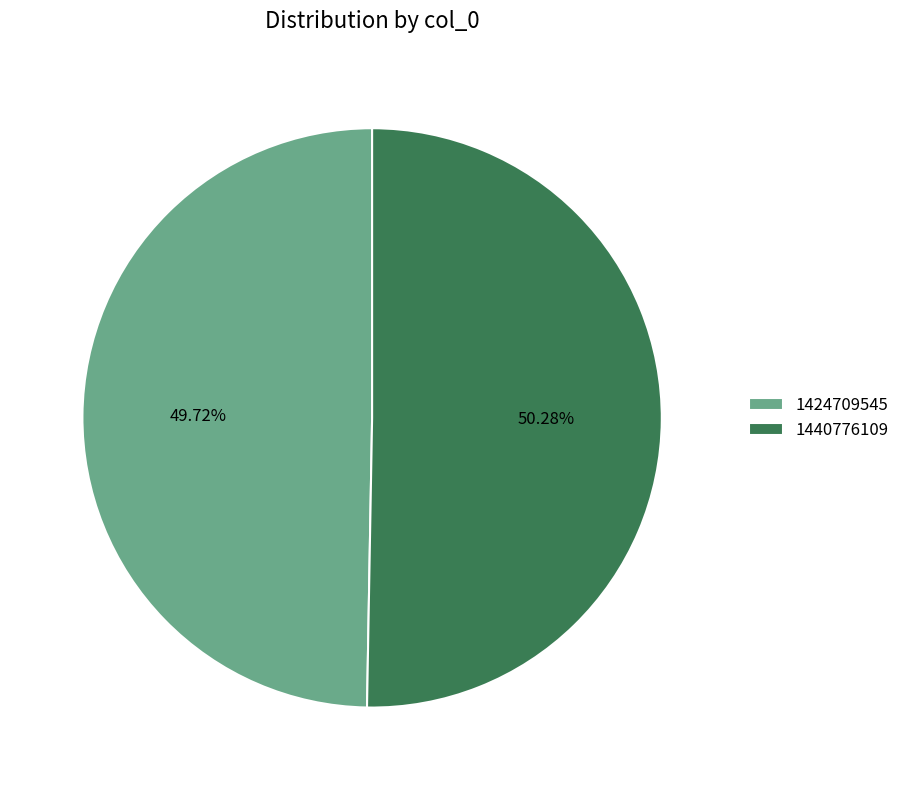

Which has a higher value, 1424709545 or 1440776109?

1440776109